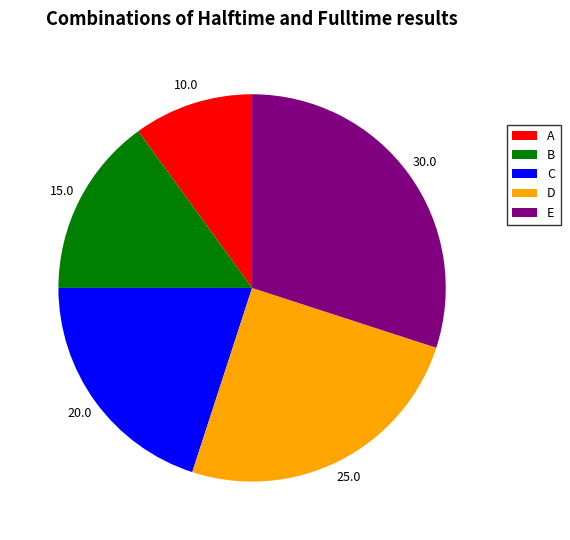

Approximately how many times larger is the value at C compared to D?

0.8